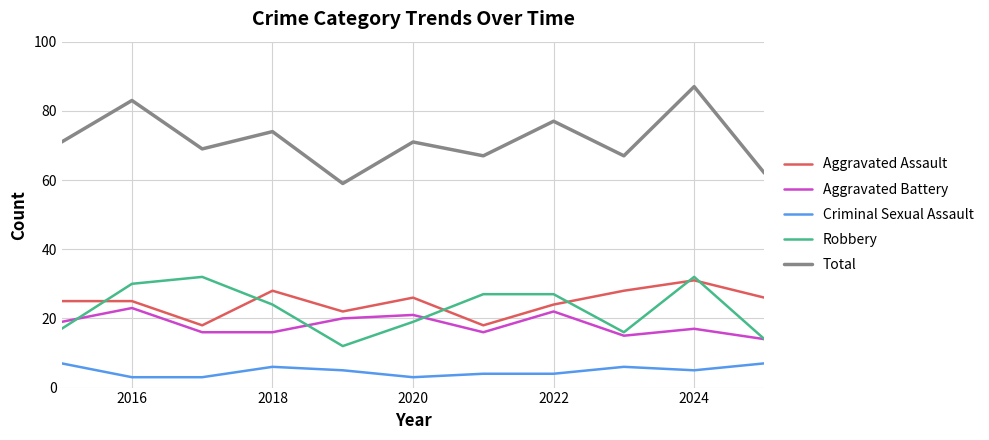

Reading left to right, list all the values displayed in this chart.

Aggravated Assault: 25	25	18	28	22	26	18	24	28	31	26
Aggravated Battery: 19	23	16	16	20	21	16	22	15	17	14
Criminal Sexual Assault: 7	3	3	6	5	3	4	4	6	5	7
Robbery: 17	30	32	24	12	19	27	27	16	32	14
Total: 71	83	69	74	59	71	67	77	67	87	62